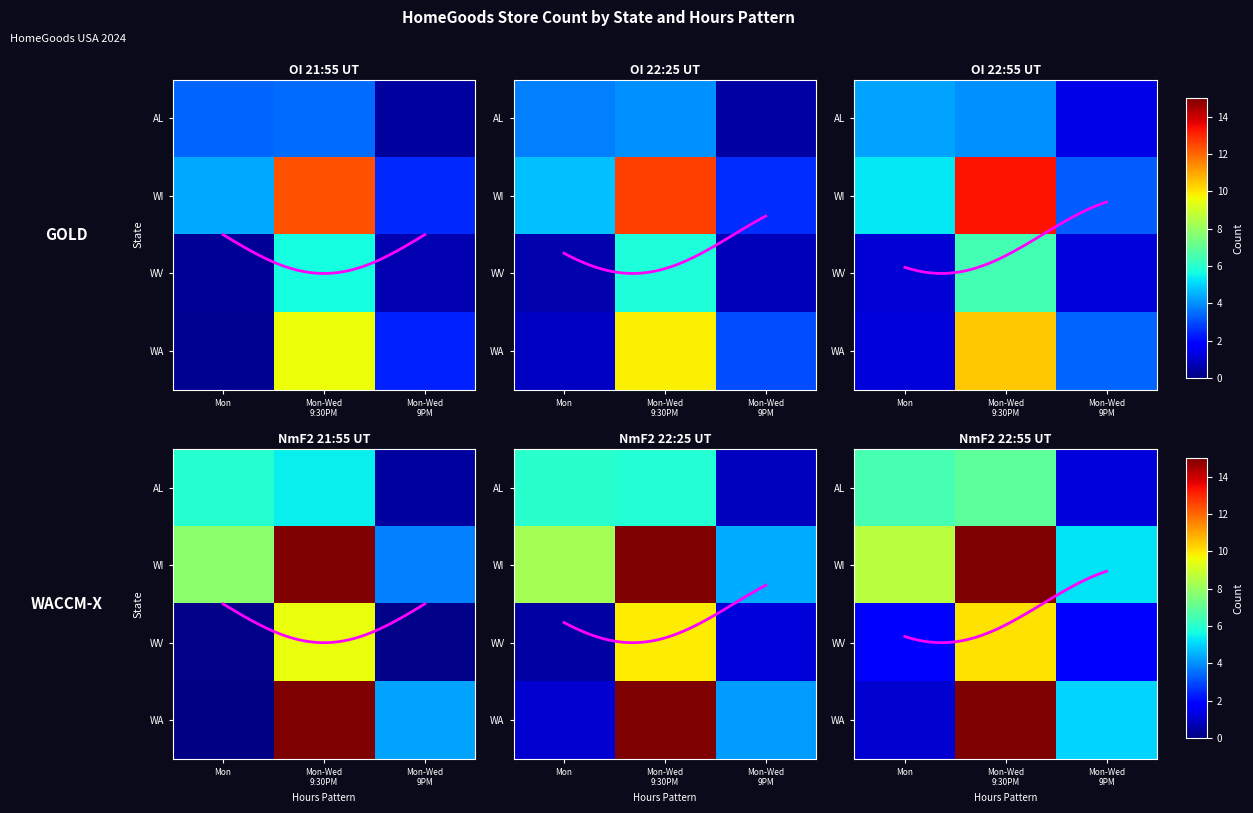

What is the difference between the highest and lowest values at Mon-Wed
9:30PM?

15.7